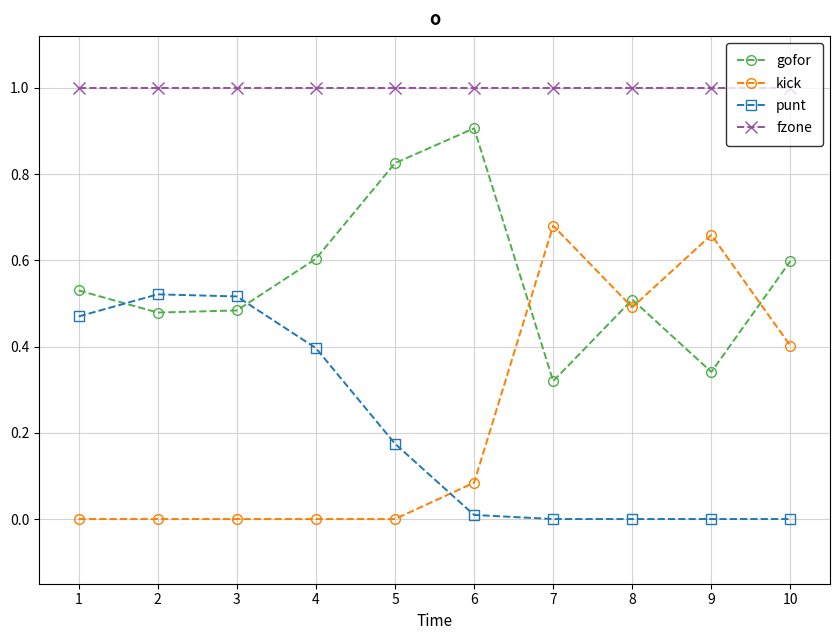

What is the difference between the maximum and minimum values in the gofor series?

0.6